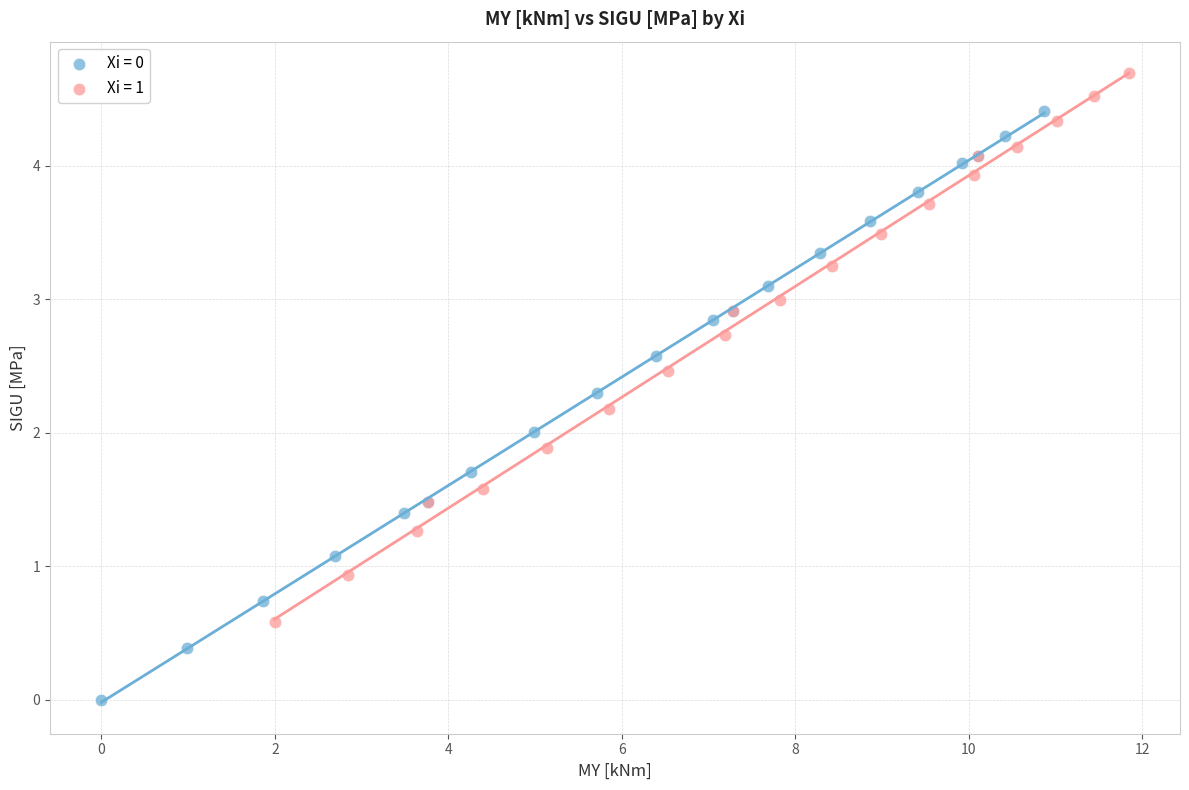

Which series contains the highest Y value?

Xi = 1